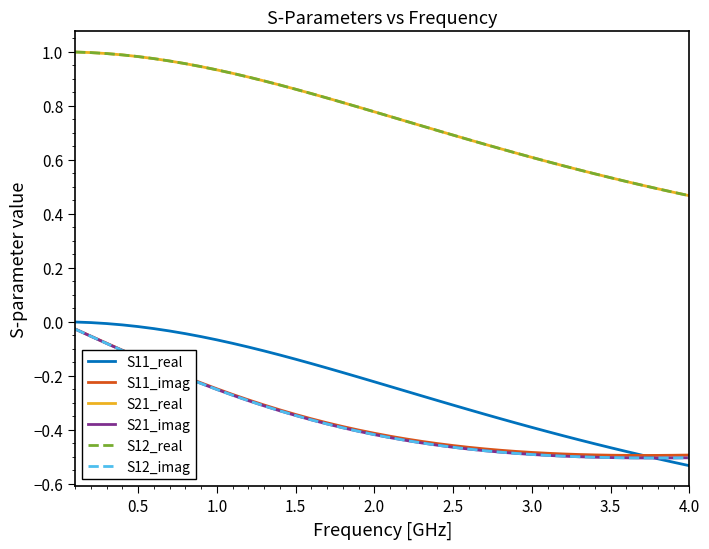

Is this an area chart (filled region under the line)?

No